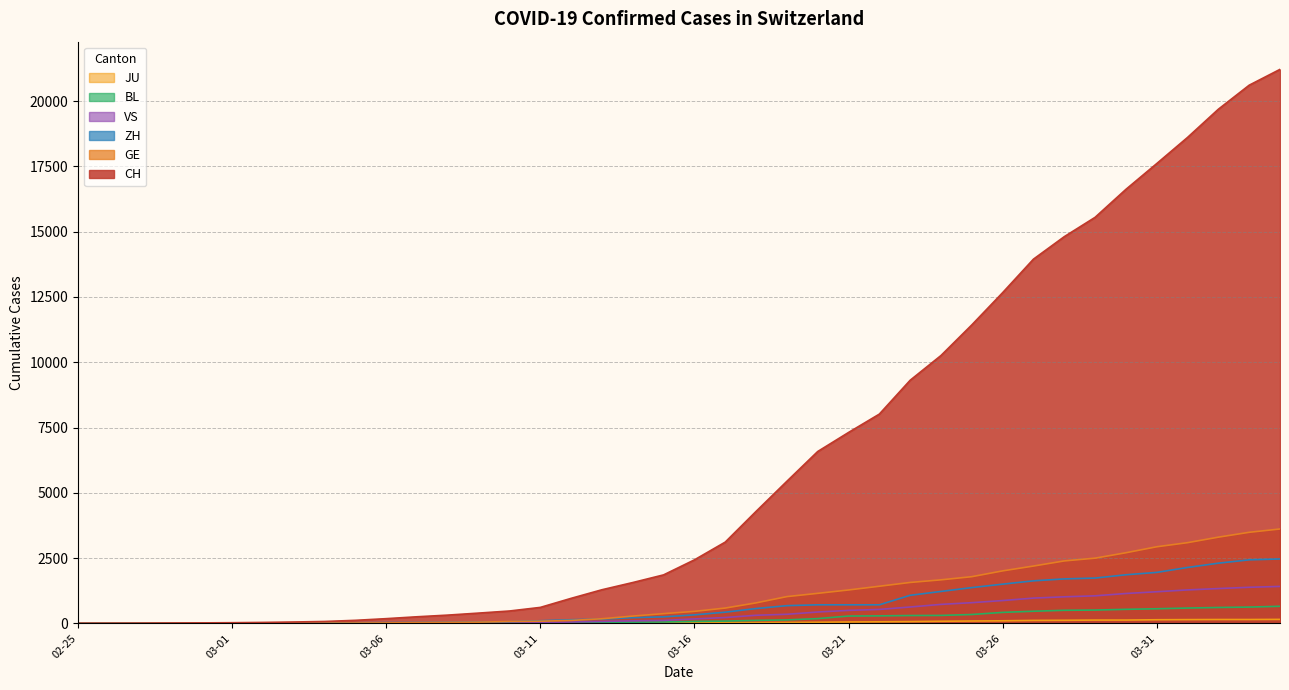

What is the label of the 28th point from the right?

2020-03-08